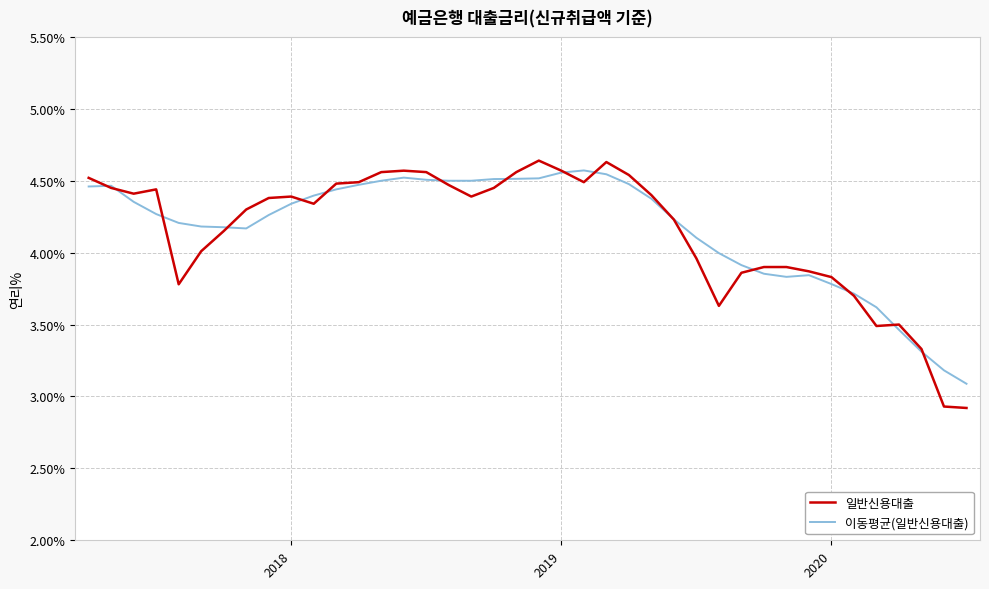

What is the difference between the maximum and minimum values in the 이동평균(일반신용대출) series?

1.5